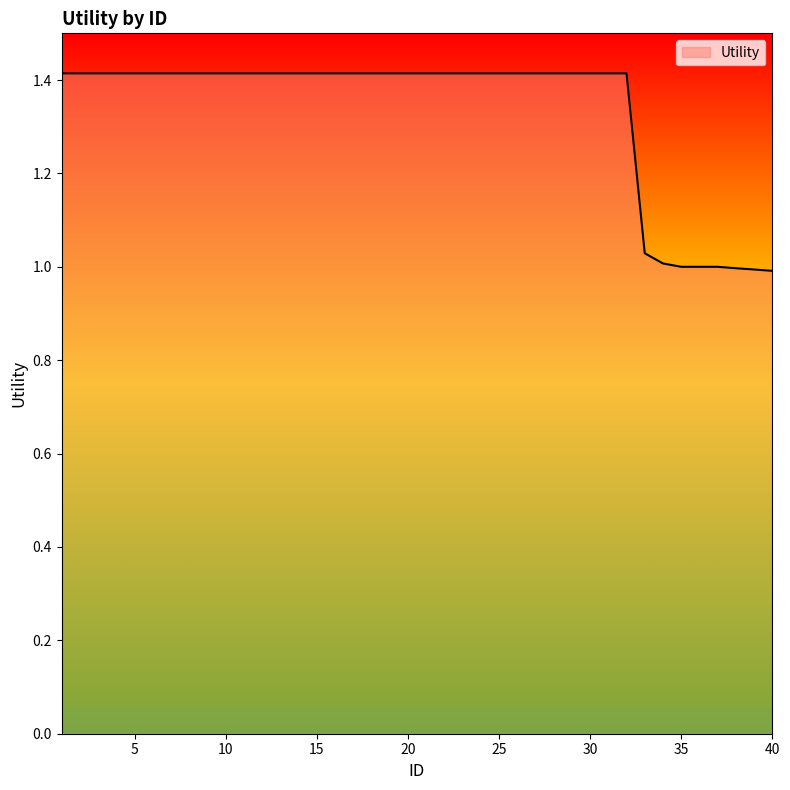

What is the difference between the second highest and minimum values?

0.4